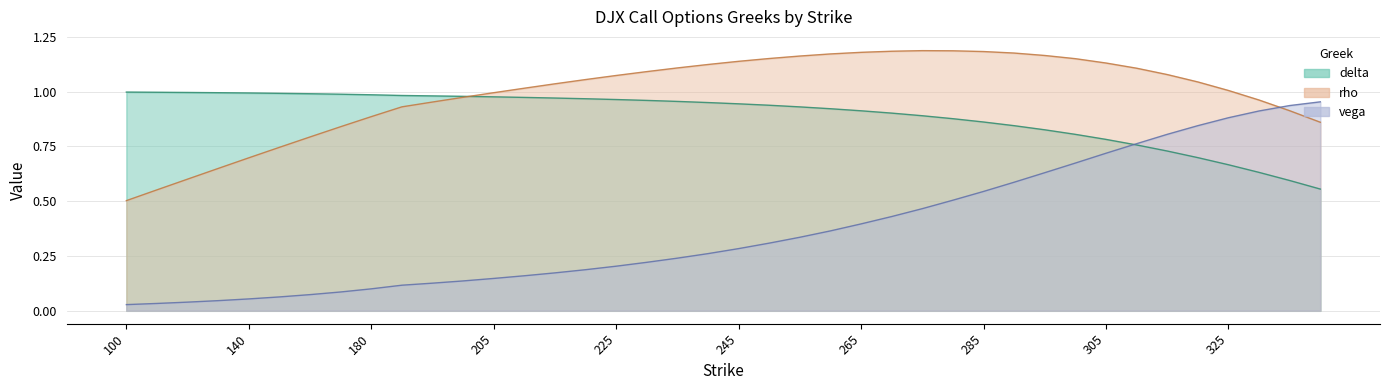

How many intersections are there between delta and rho?

1